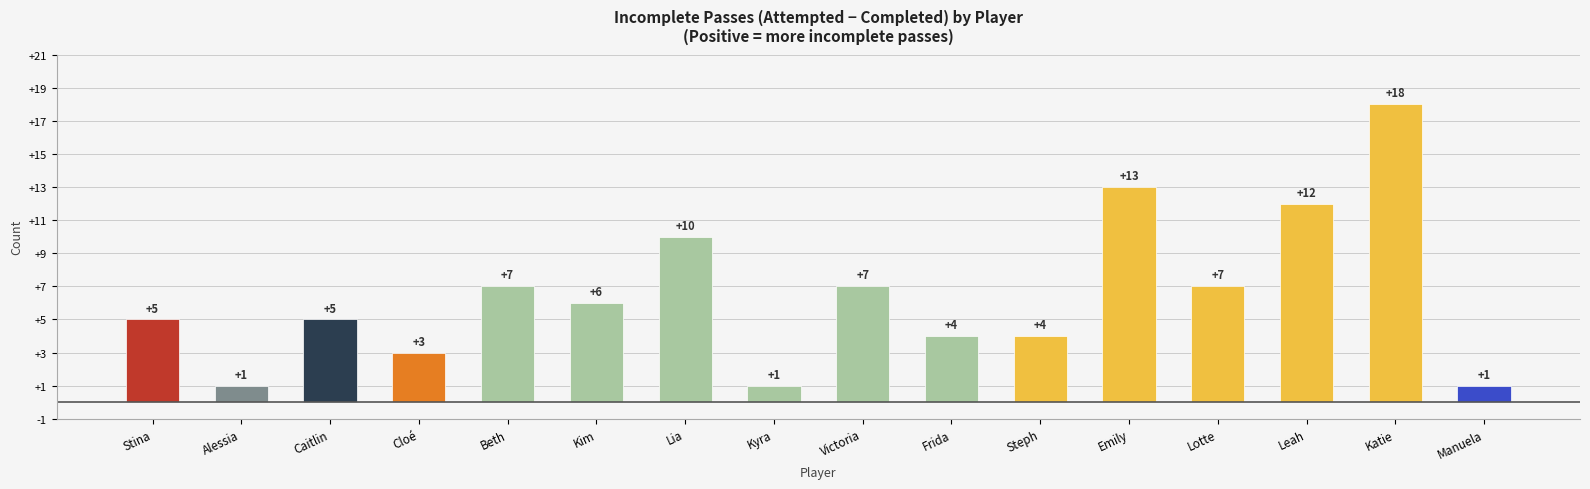

True or false: the data shows 7 at Lotte.

True